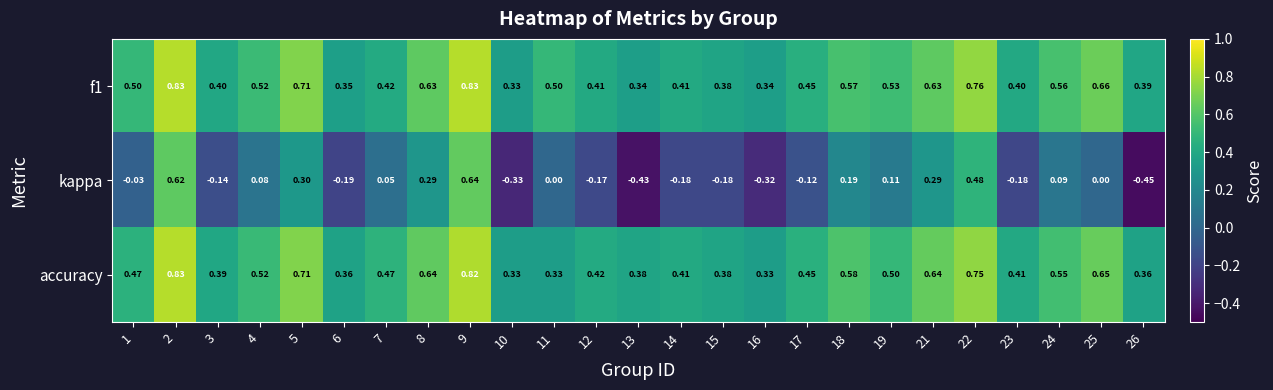

Which series has the widest spread of values?

kappa